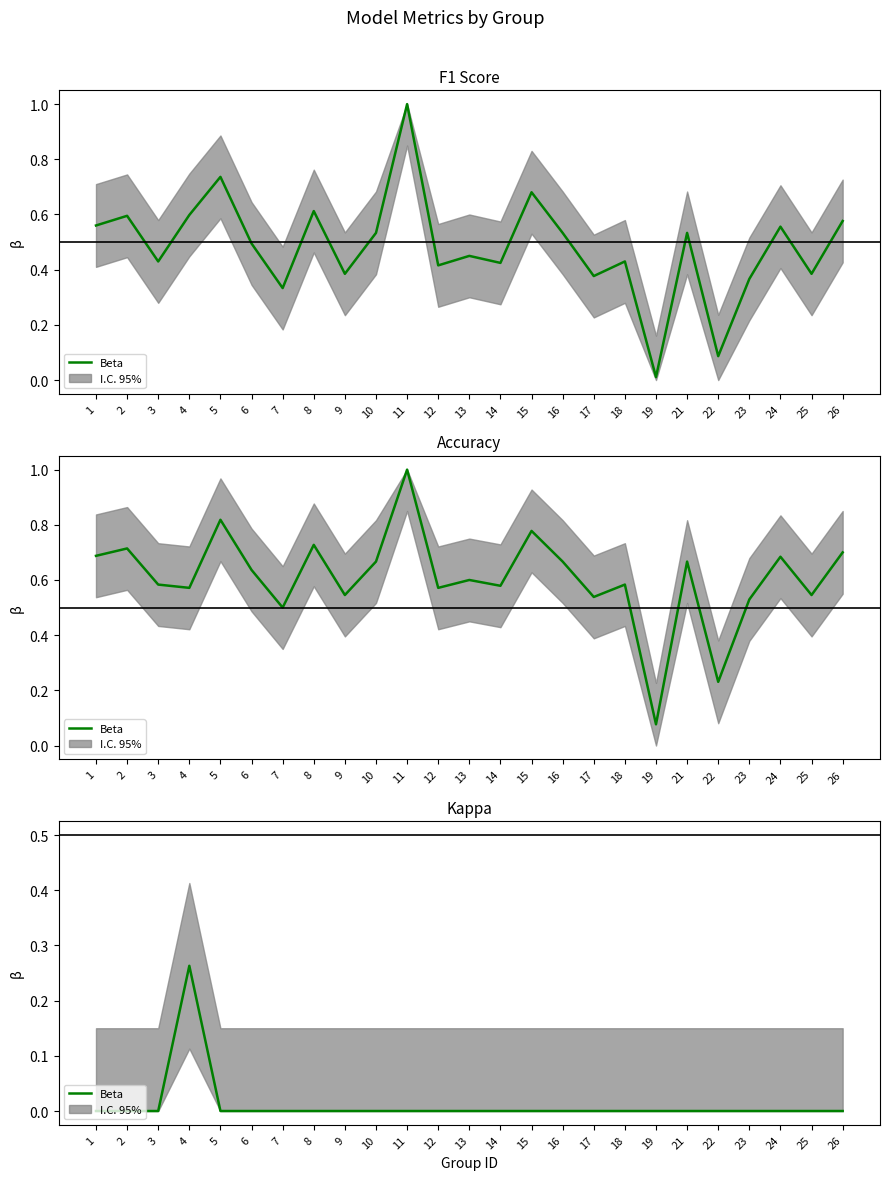

At which category does the chart reach its minimum across all series?

1